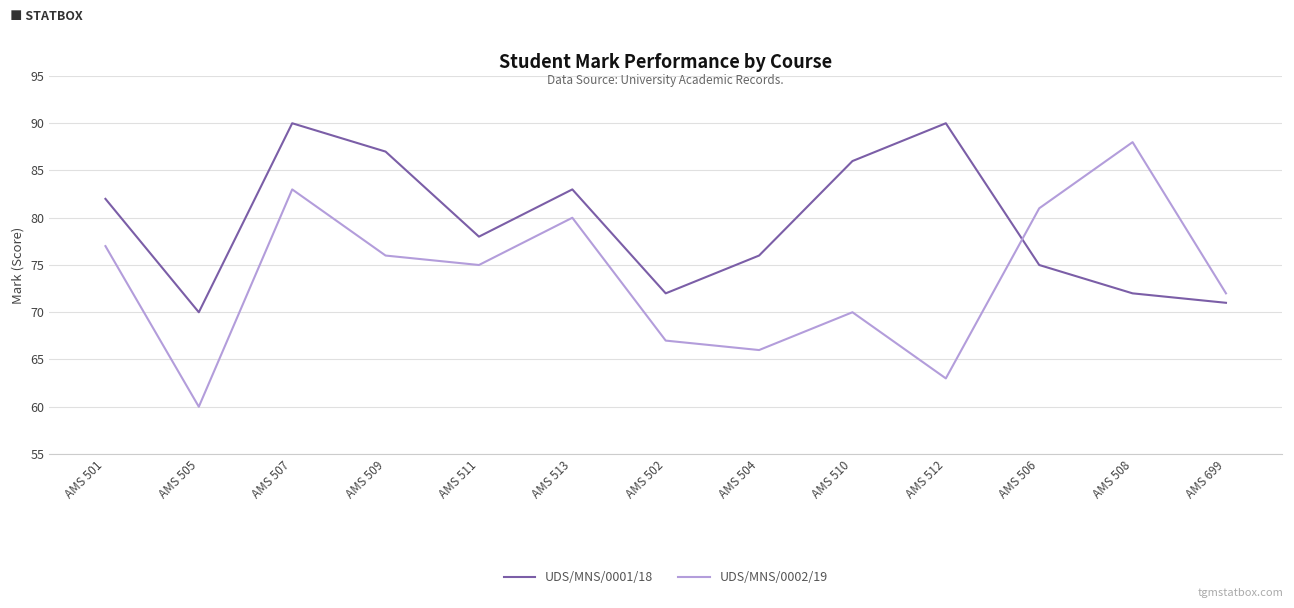

Read the UDS/MNS/0002/19 value at AMS 504.

66